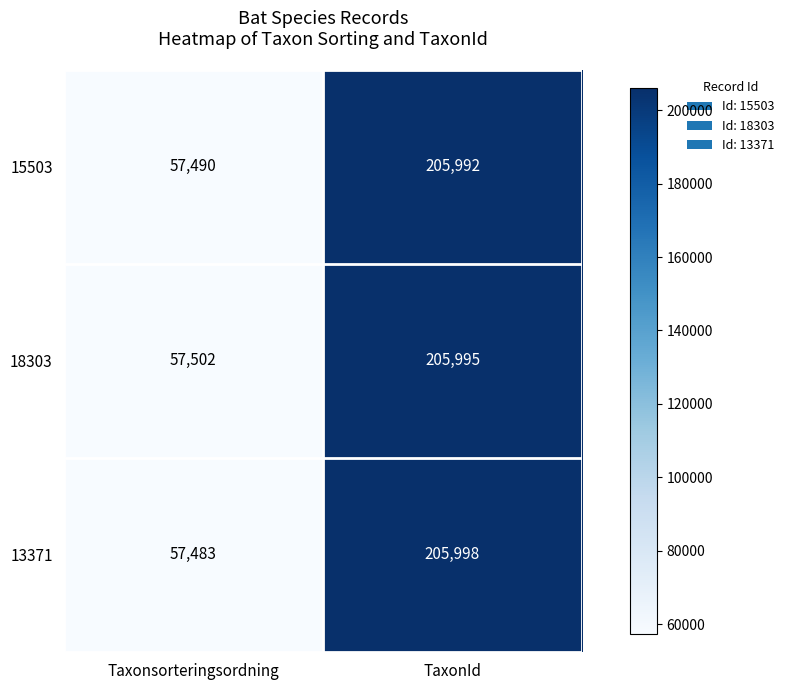

Rank the series by their maximum value, from lowest to highest.

15503, 18303, 13371